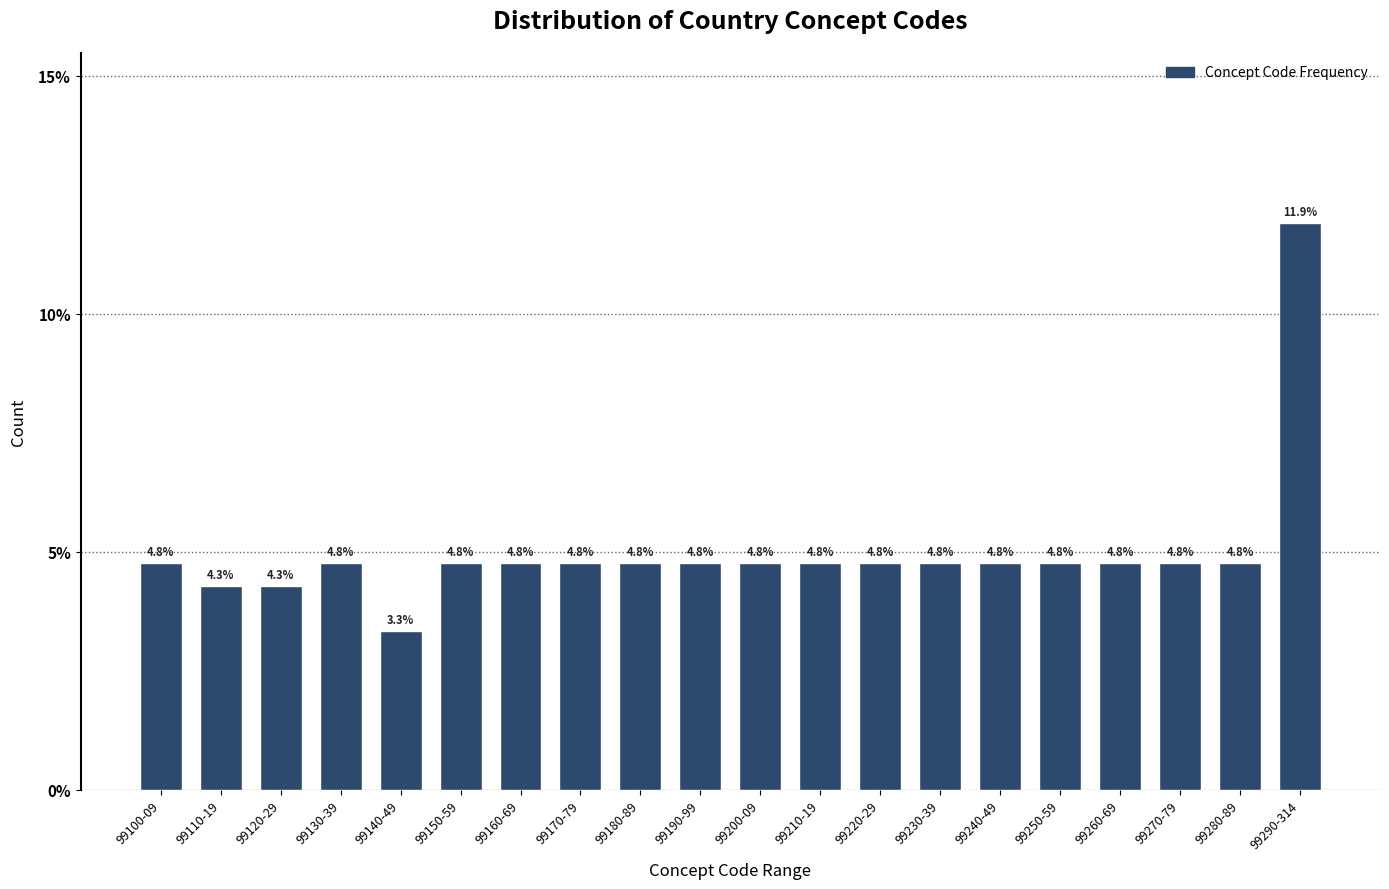

Reading right to left, what are all the values shown in this chart?

11.9	4.8	4.8	4.8	4.8	4.8	4.8	4.8	4.8	4.8	4.8	4.8	4.8	4.8	4.8	3.3	4.8	4.3	4.3	4.8